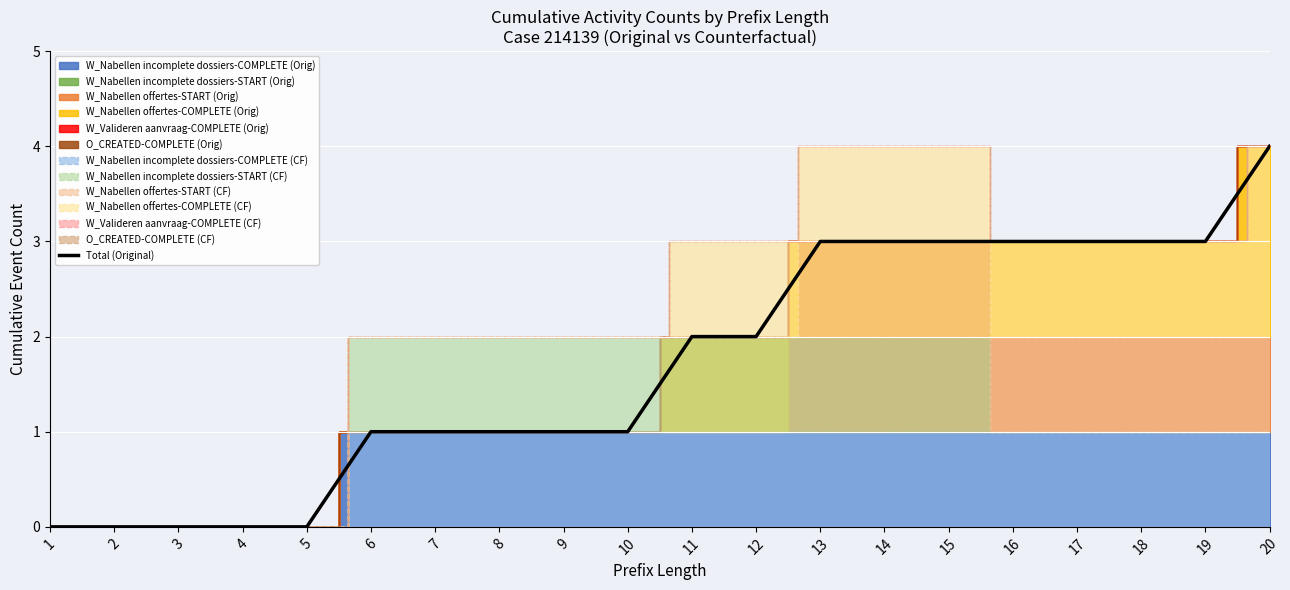

What is the change in value from 1 to 13?

+3